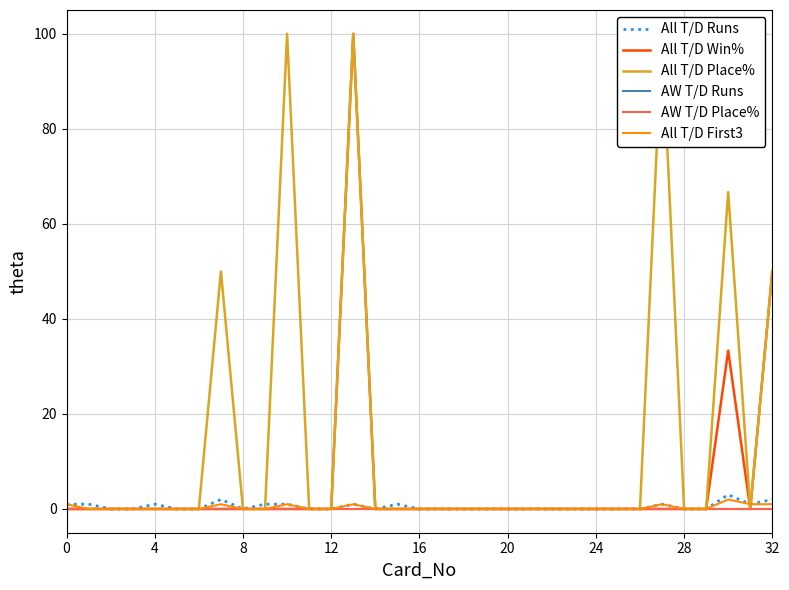

Which category has the highest value in the All T/D Place% series?

10